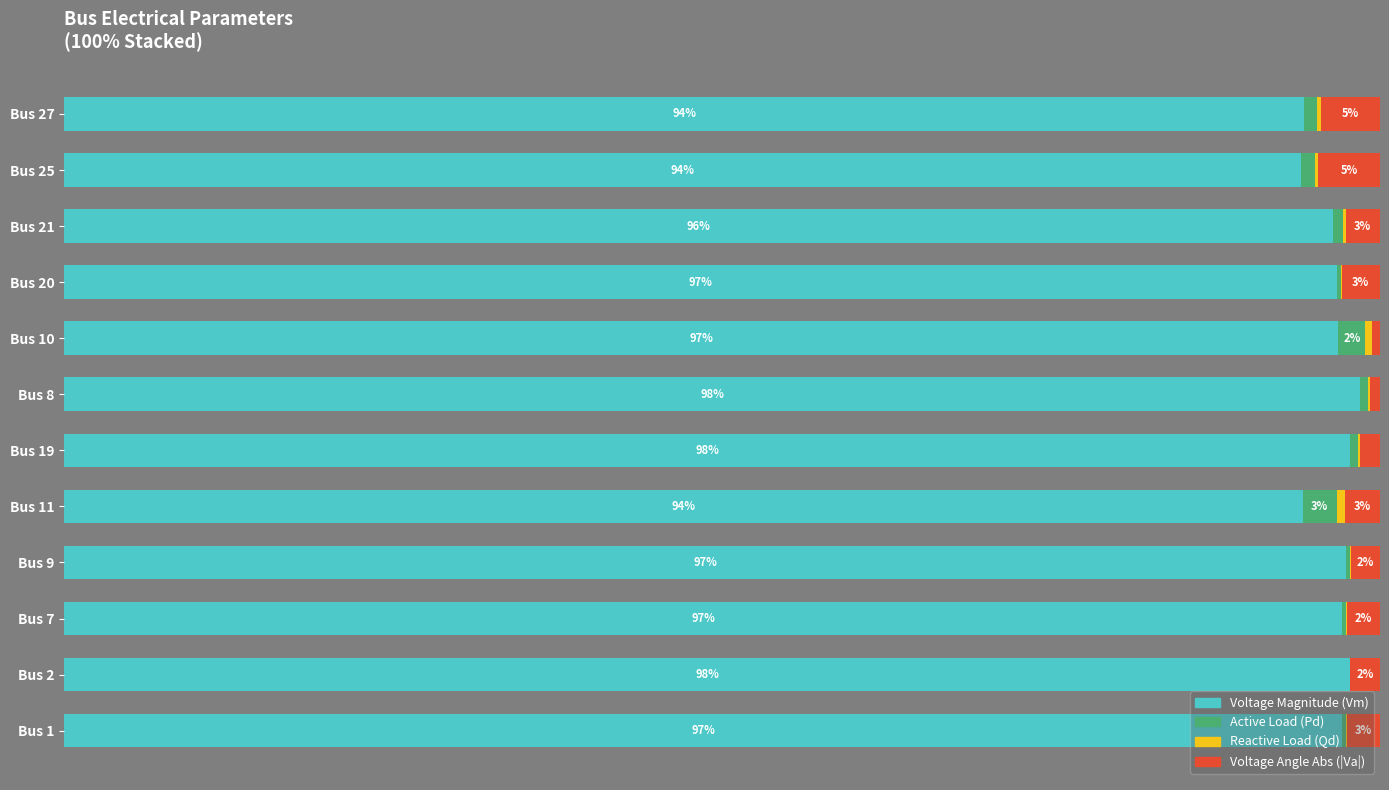

What are all the series names shown in the legend?

Voltage Magnitude (Vm), Active Load (Pd), Reactive Load (Qd), Voltage Angle Abs (|Va|)